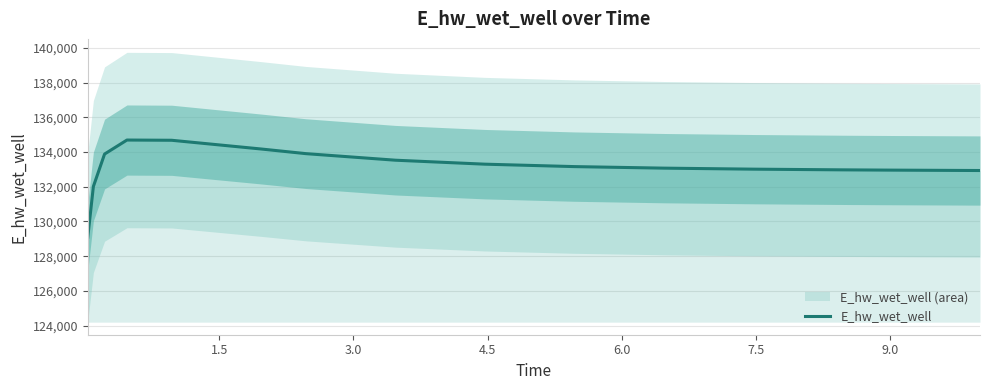

Reading right to left, transcribe all the data shown in this chart.

132934.6	132935.1	132958.0	132972.7	133012.6	133071.1	133159.8	133299.6	133528.4	133906.2	134173.5	134676.4	134689.8	133882.2	132013.3	129093.3